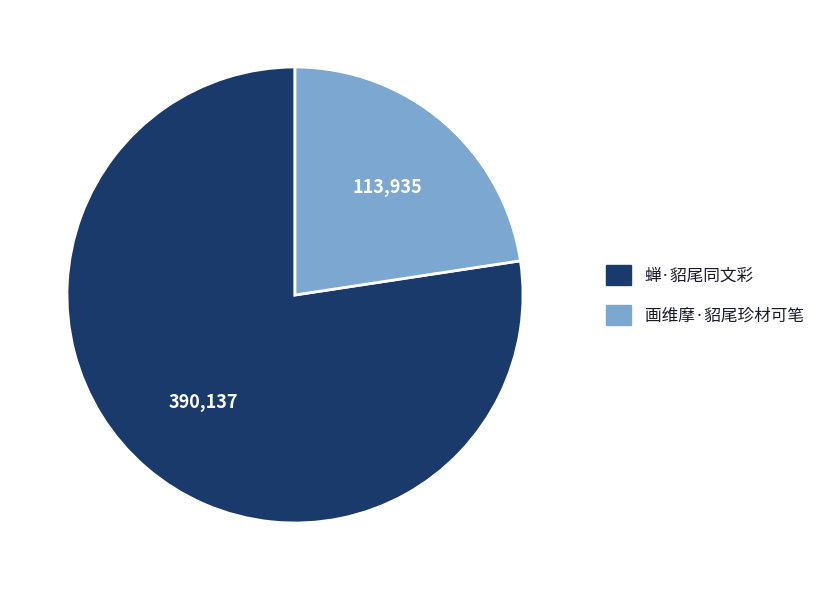

Which slice represents more than half of the pie?

蝉·貂尾同文彩